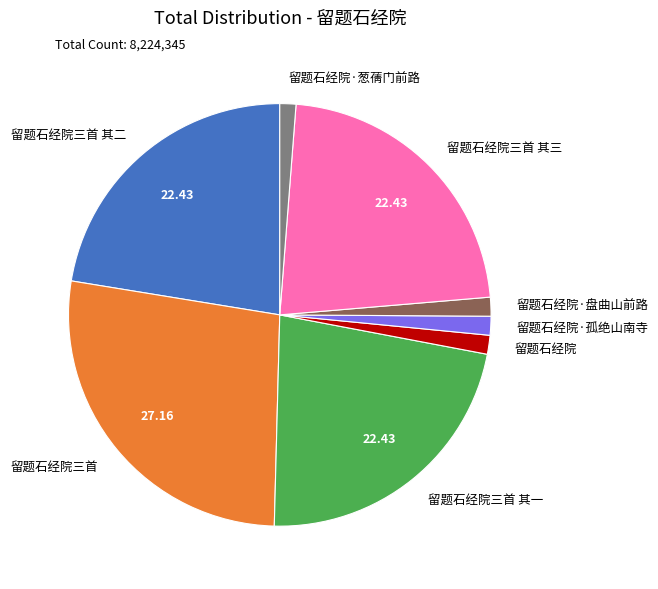

Is there any slice that represents more than half of the pie?

No